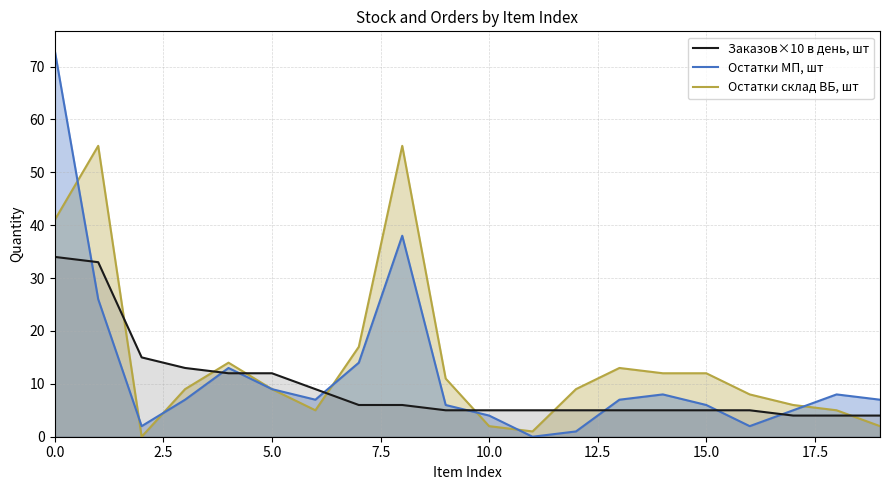

At which label does Остатки склад ВБ, шт reach its minimum?

2